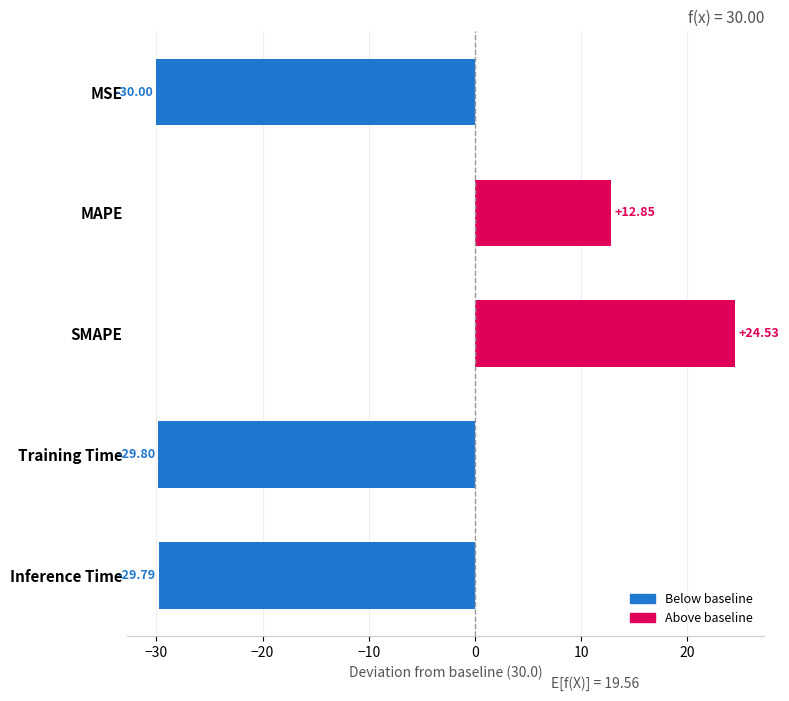

What is the label of the 3rd bar from the bottom?

SMAPE